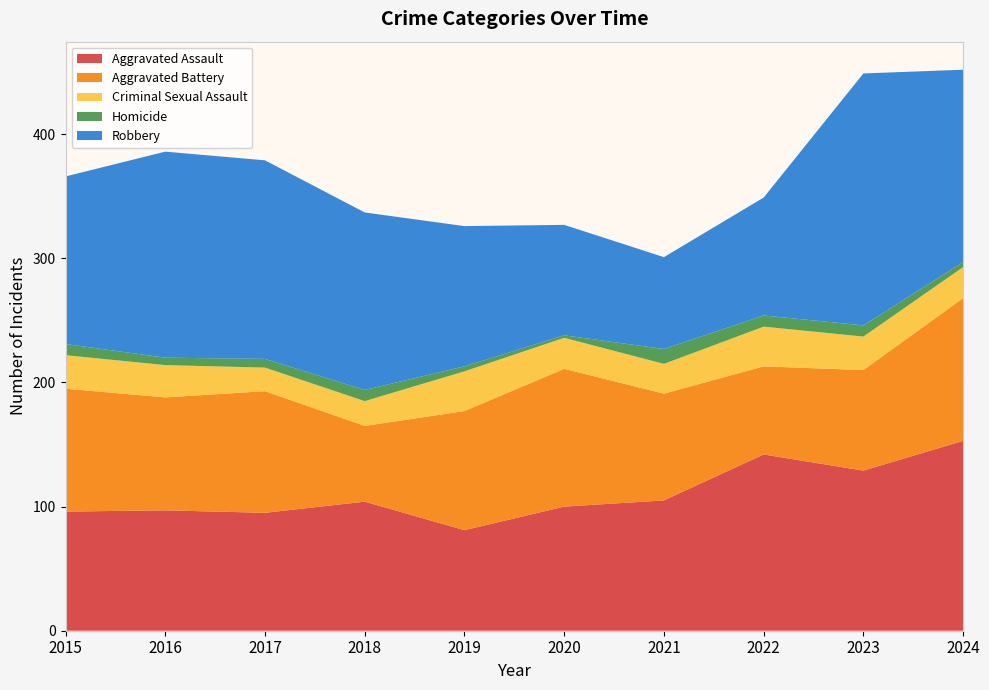

Reading left to right, list all the values displayed in this chart.

Aggravated Assault: 96	97	95	104	81	100	105	142	129	153
Aggravated Battery: 99	91	98	61	96	111	86	71	81	115
Criminal Sexual Assault: 27	26	19	20	32	25	24	32	27	25
Homicide: 9	6	7	9	4	2	12	9	9	4
Robbery: 135	166	160	143	113	89	74	95	203	155